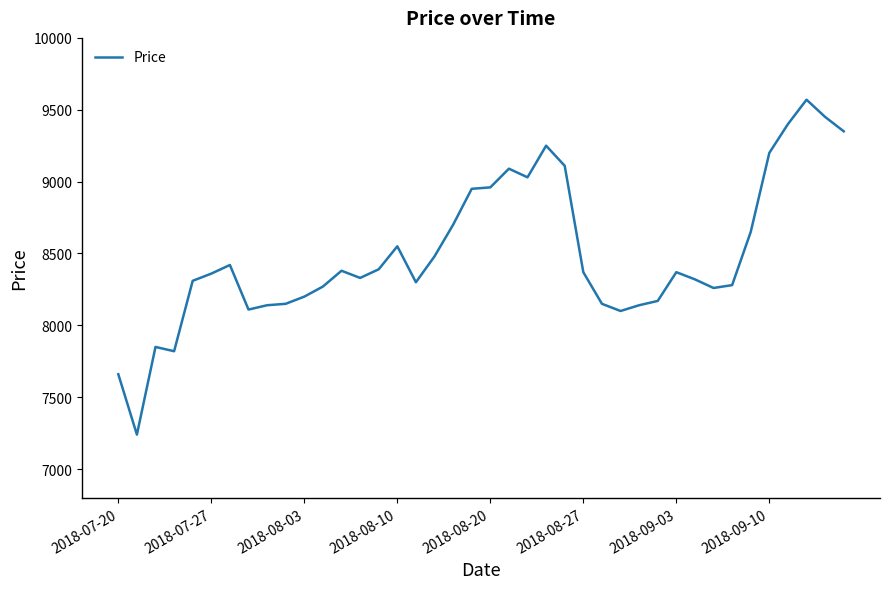

How many lines are shown in the chart?

1